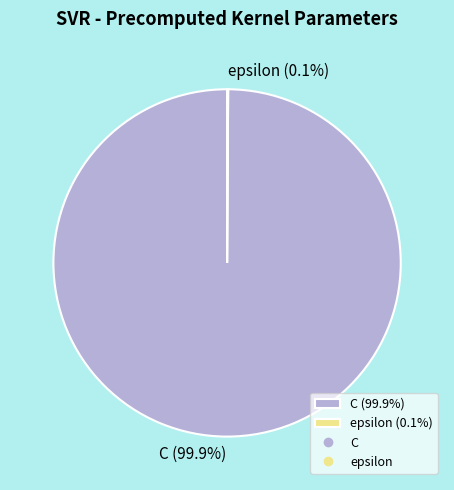

Is there any slice that represents more than half of the pie?

Yes